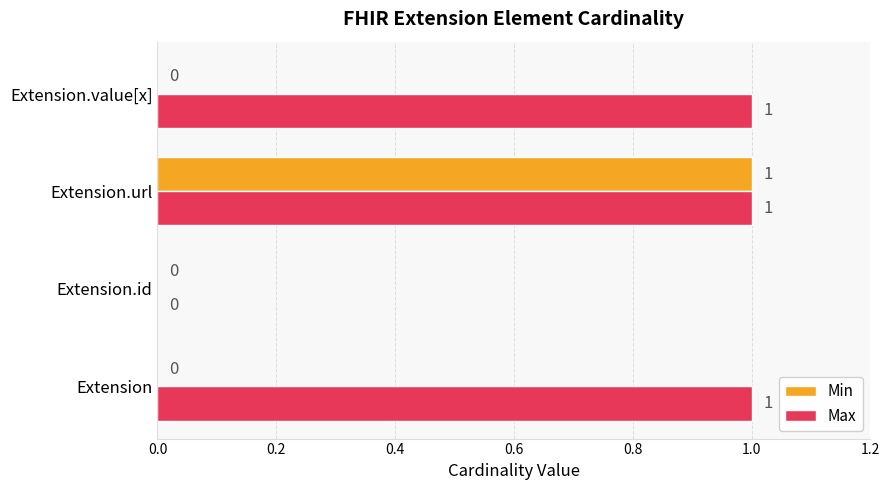

Where is Max nearest to the value 0?

Extension.id